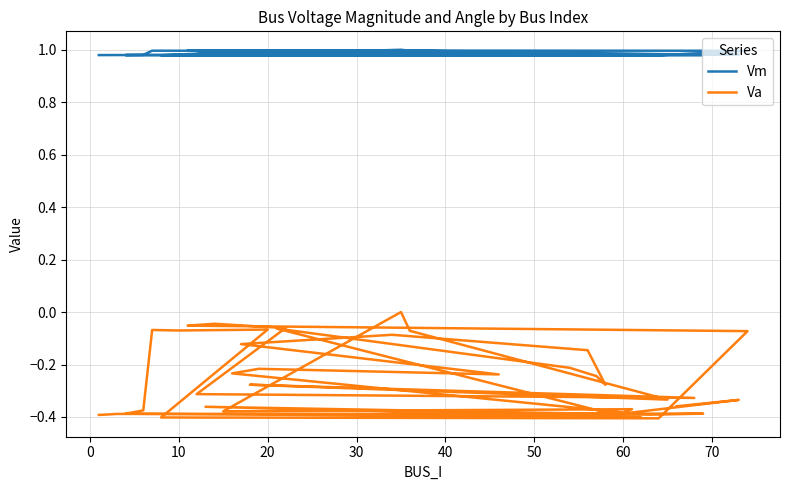

True or false: Va and Vm cross at least once.

False